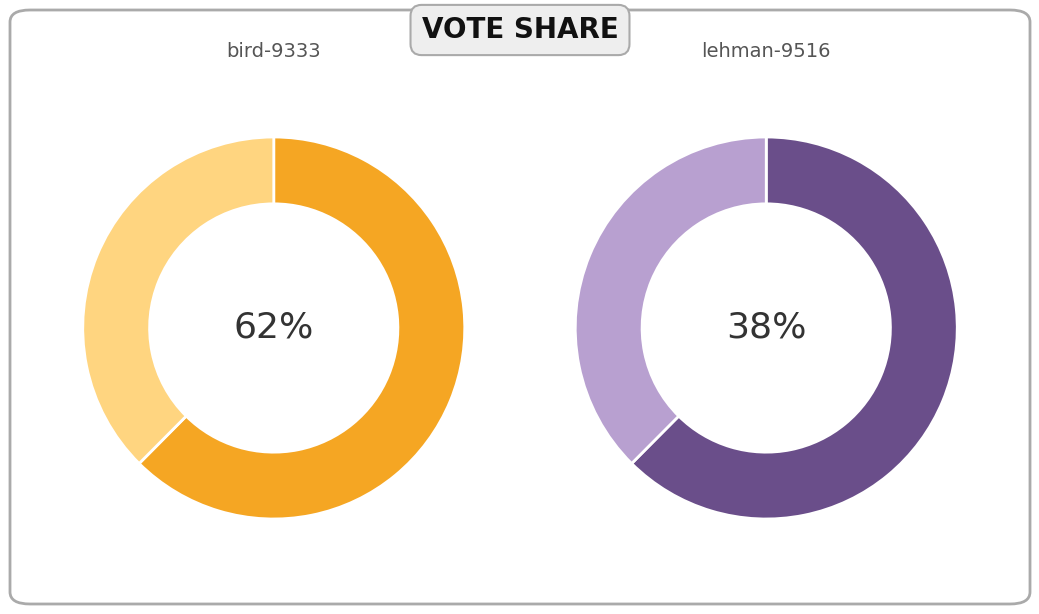

Which has a higher value, bird-9333 or lehman-9516?

bird-9333